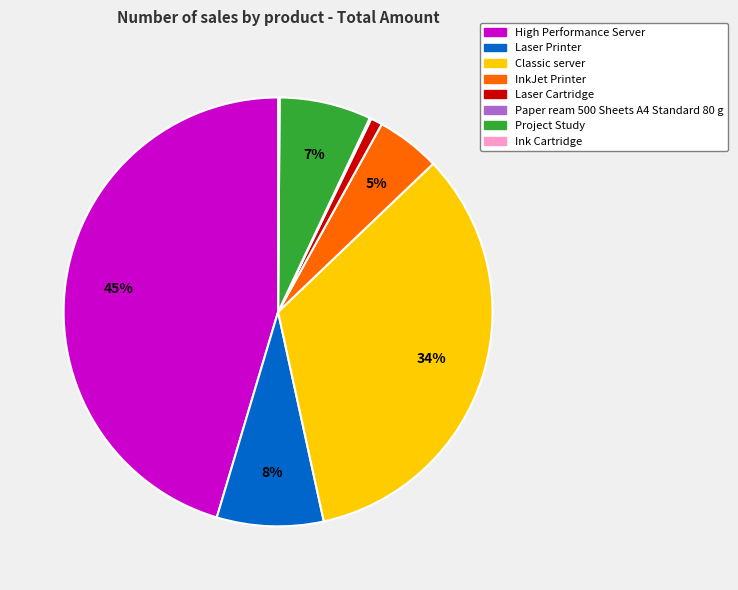

Is Project Study the majority of the pie?

No